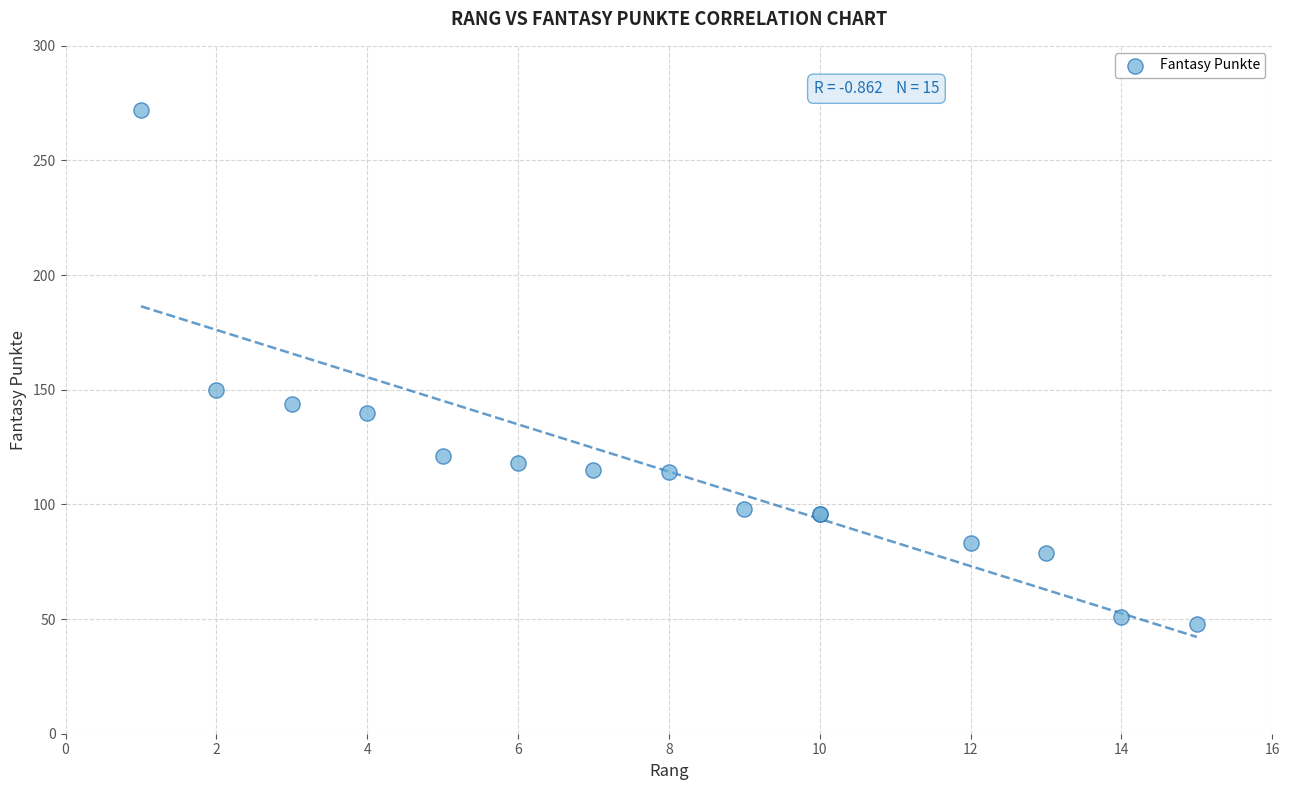

What Y value in the scatter plot is closest to 160?

150